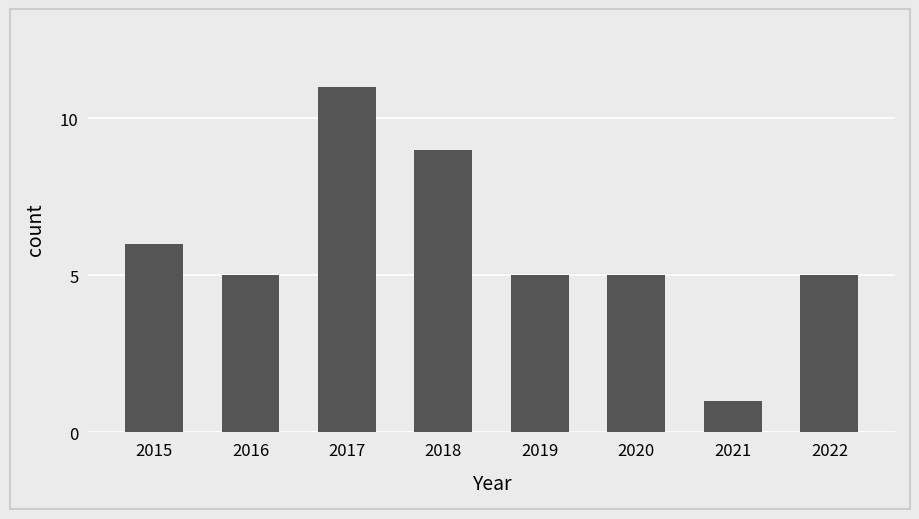

Where is the data nearest to the value 6?

2015